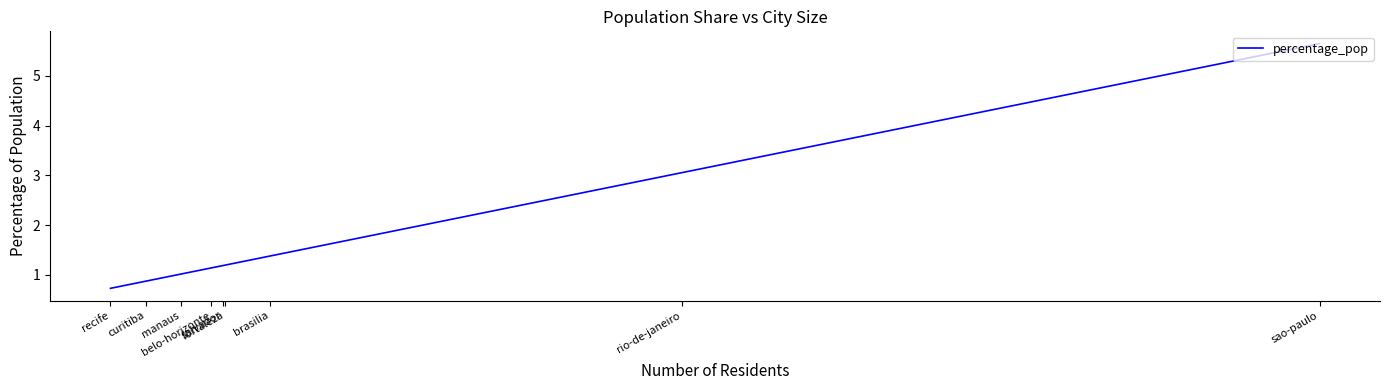

True or false: the data has more than 1 interior local peaks.

False